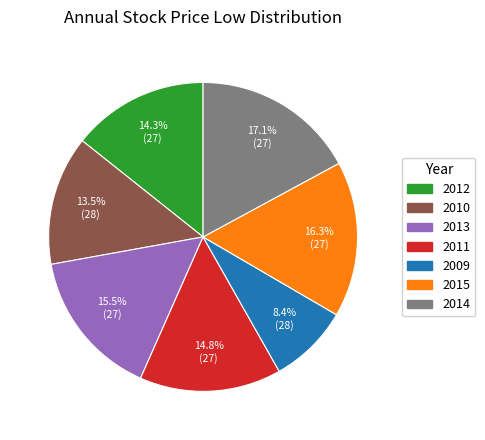

What percentage do 2015 and 2012 together represent?

30.6%